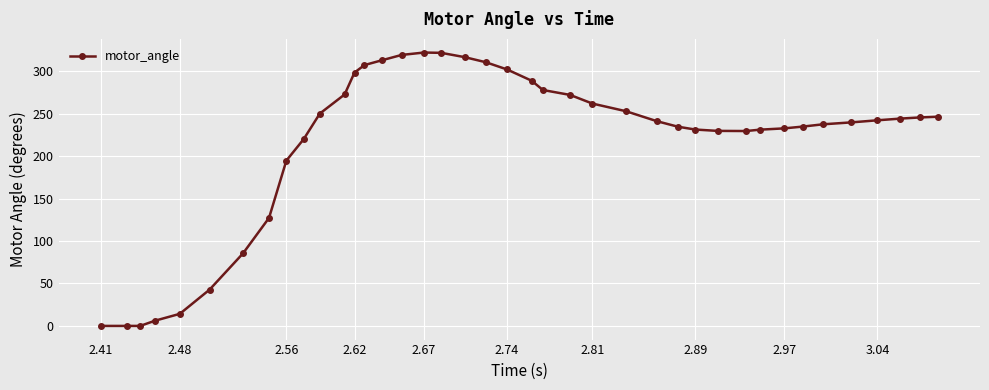

What is the value of the 28th point from the left?

234.7